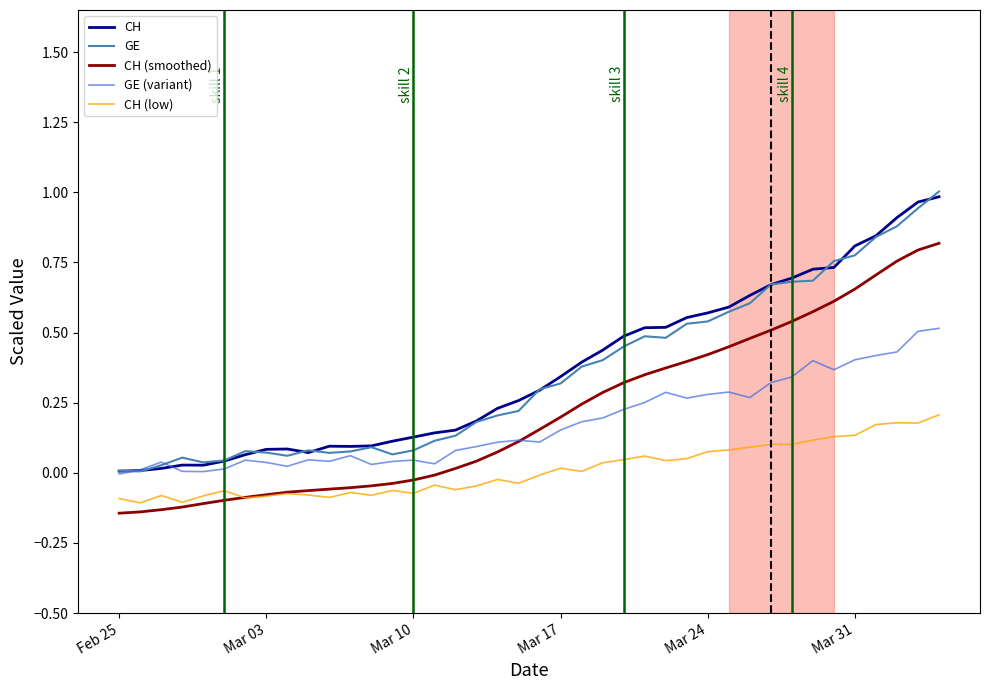

True or false: GE (variant) has more than 1 points higher than both neighbors.

True